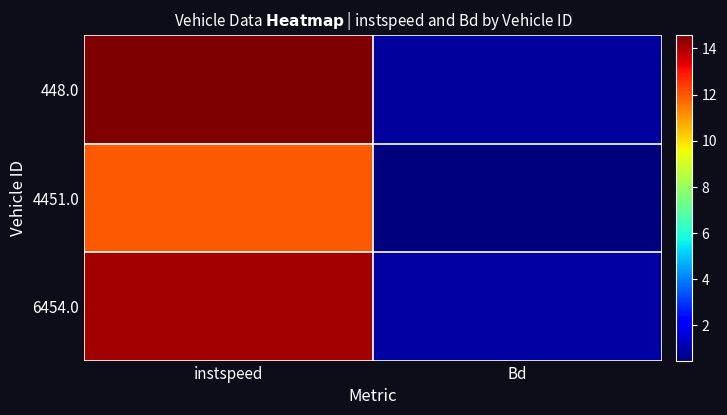

Which series changed the most between instspeed and Bd?

448.0